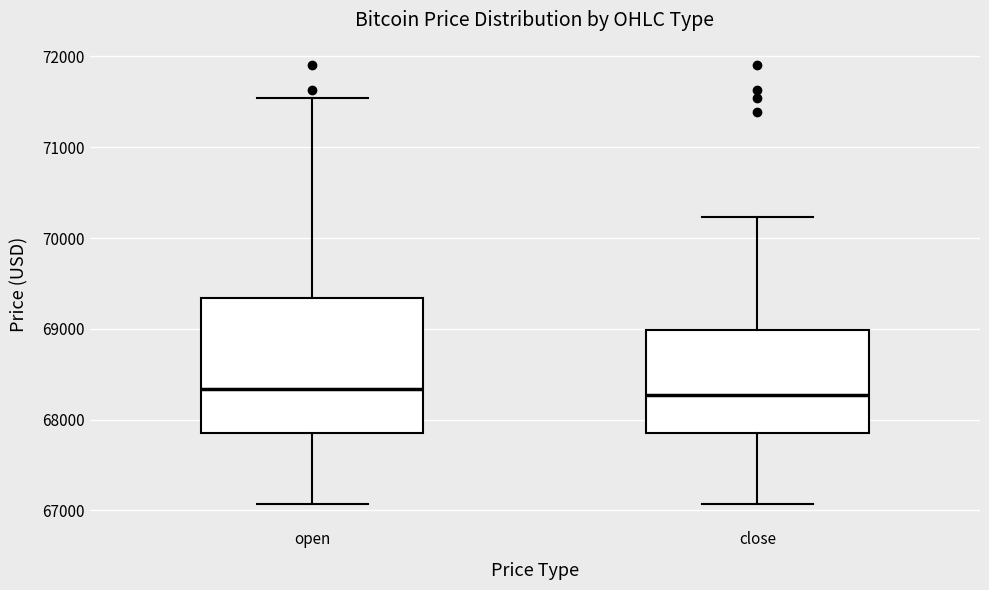

Comparing the boxes themselves (not the whiskers), which one is the tallest?

open